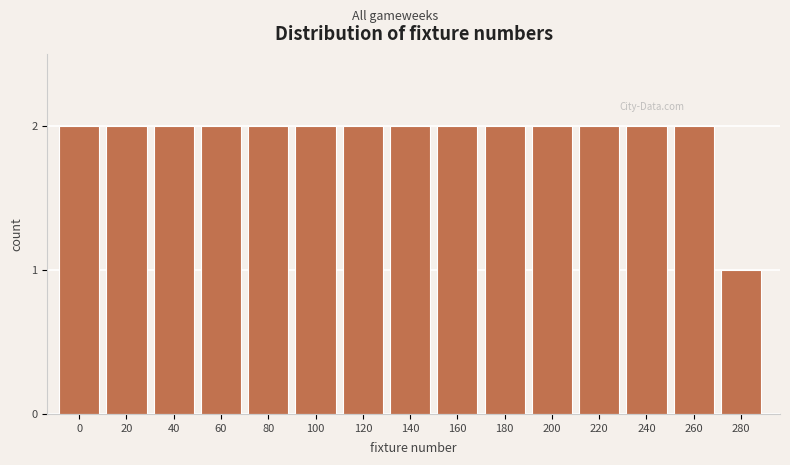

Reading left to right, extract all data points from this chart.

0=2	20=2	40=2	60=2	80=2	100=2	120=2	140=2	160=2	180=2	200=2	220=2	240=2	260=2	280=1